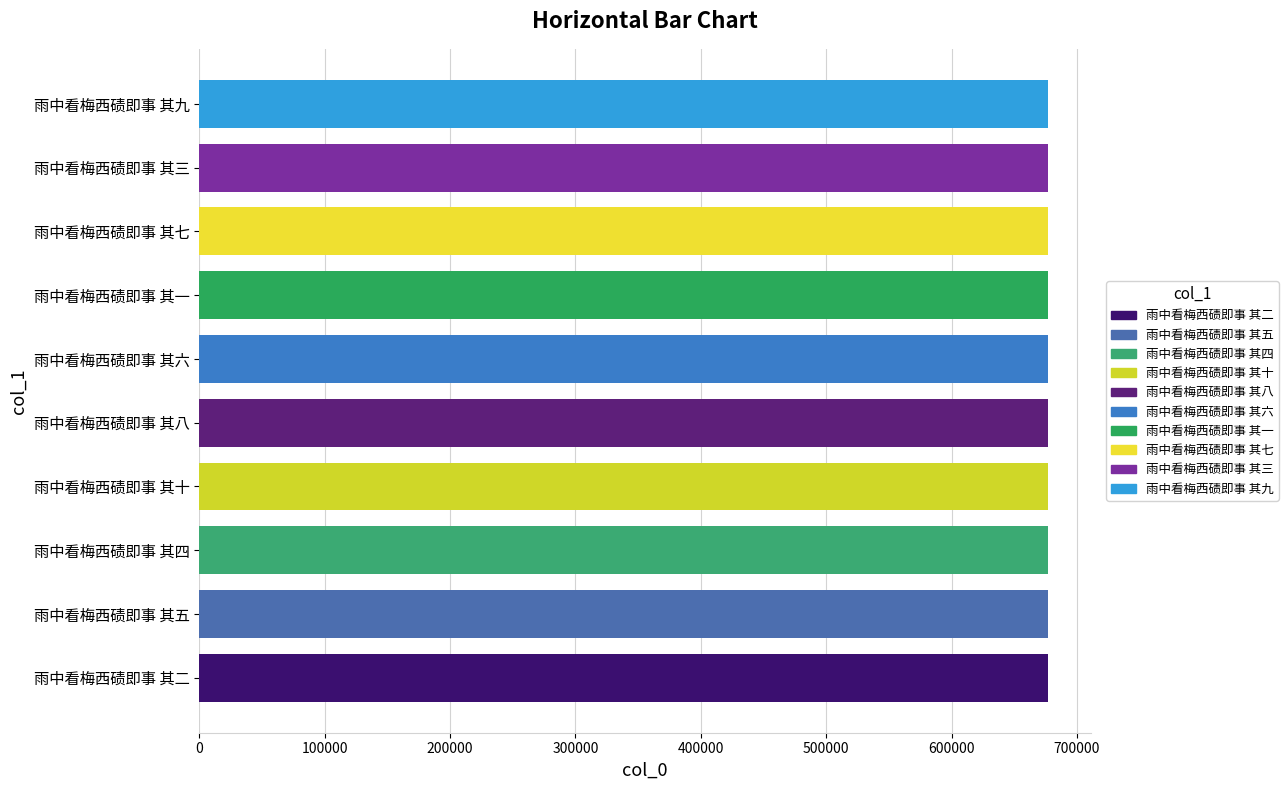

What is the sum of the values at 雨中看梅西碛即事 其十 and 雨中看梅西碛即事 其六?

1354514